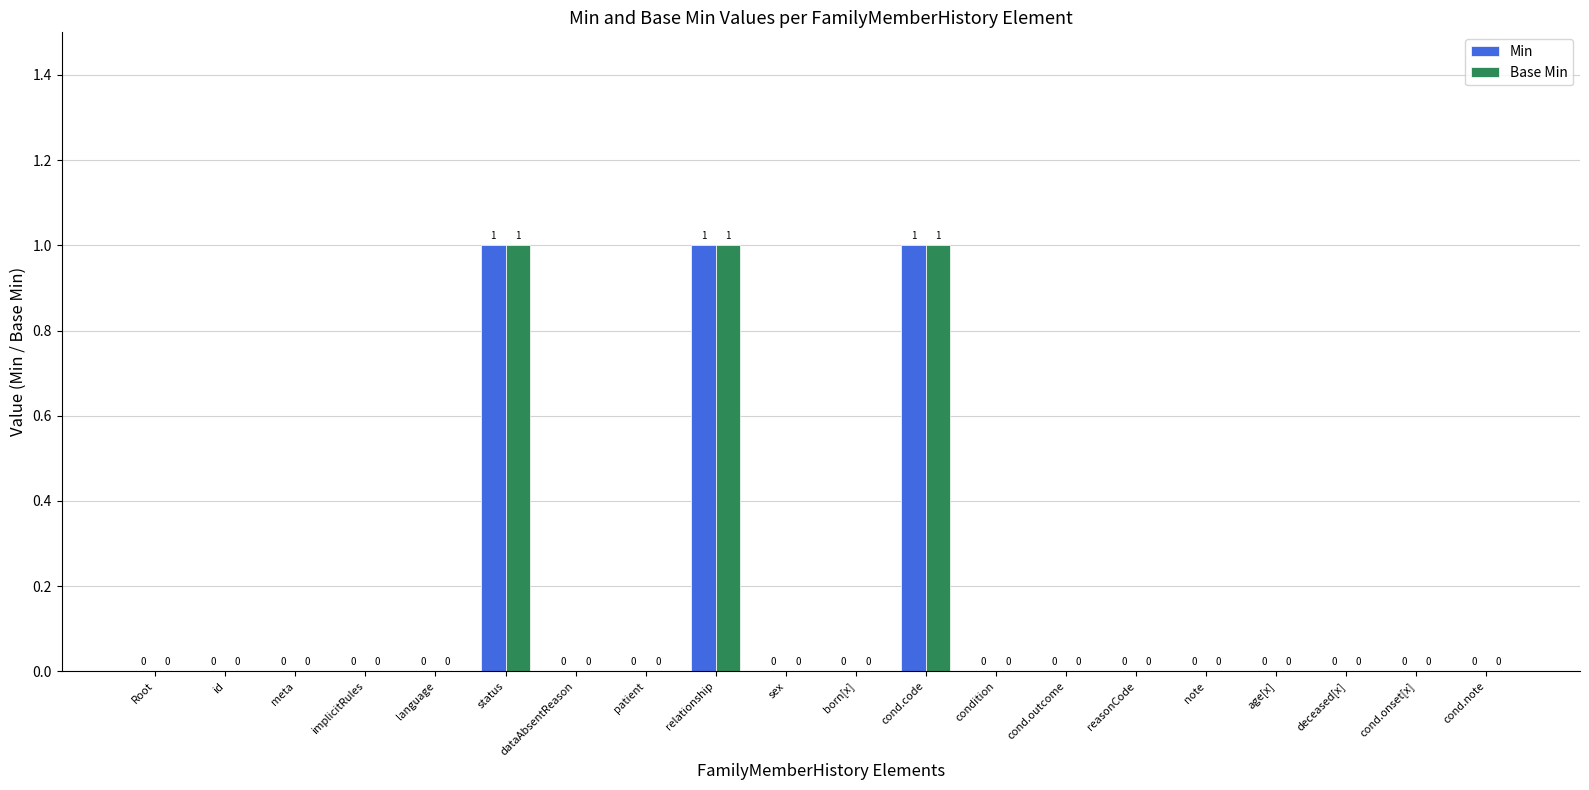

What is the sum of all Base Min values?

3